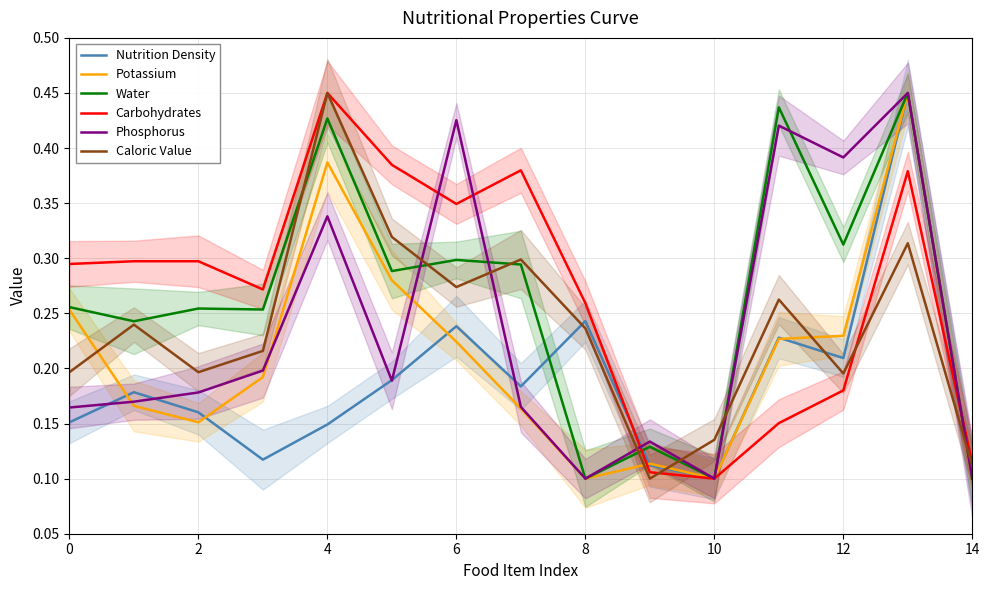

Reading left to right, transcribe all the data shown in this chart.

Nutrition Density: 0.2	0.2	0.2	0.1	0.1	0.2	0.2	0.2	0.2	0.1	0.1	0.2	0.2	0.4	0.1
Potassium: 0.3	0.2	0.2	0.2	0.4	0.3	0.2	0.2	0.1	0.1	0.1	0.2	0.2	0.4	0.1
Water: 0.3	0.2	0.3	0.3	0.4	0.3	0.3	0.3	0.1	0.1	0.1	0.4	0.3	0.4	0.1
Carbohydrates: 0.3	0.3	0.3	0.3	0.4	0.4	0.3	0.4	0.3	0.1	0.1	0.2	0.2	0.4	0.1
Phosphorus: 0.2	0.2	0.2	0.2	0.3	0.2	0.4	0.2	0.1	0.1	0.1	0.4	0.4	0.4	0.1
Caloric Value: 0.2	0.2	0.2	0.2	0.4	0.3	0.3	0.3	0.2	0.1	0.1	0.3	0.2	0.3	0.1